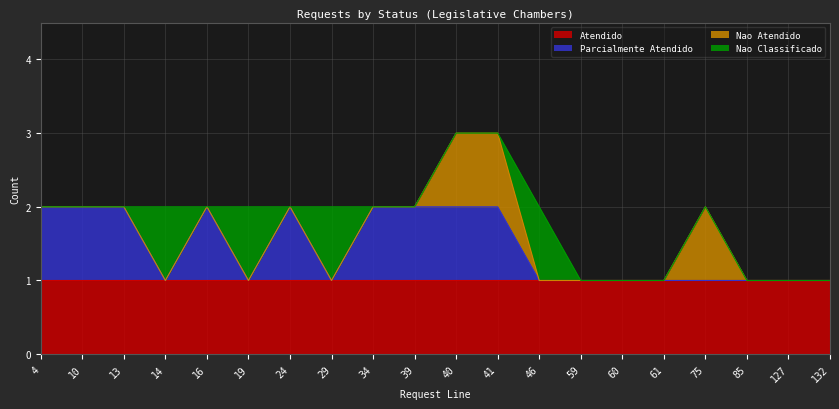

What is the maximum value for Nao Classificado?

1